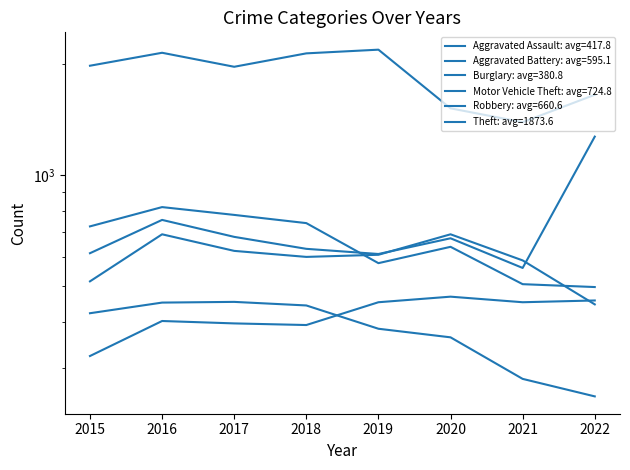

Between 2017 and 2020, which series saw the biggest shift?

Theft